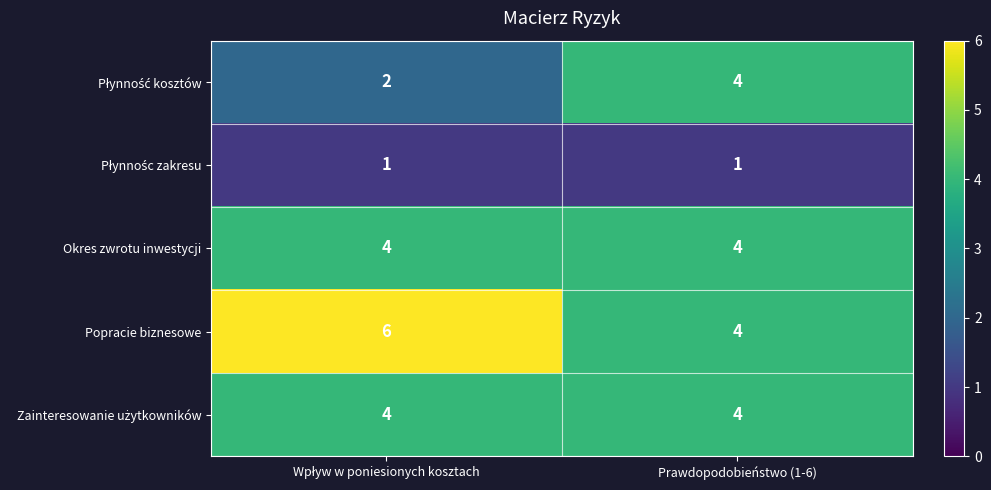

The Okres zwrotu inwestycji series shows 4 at Prawdopodobieństwo (1-6). True or false?

True